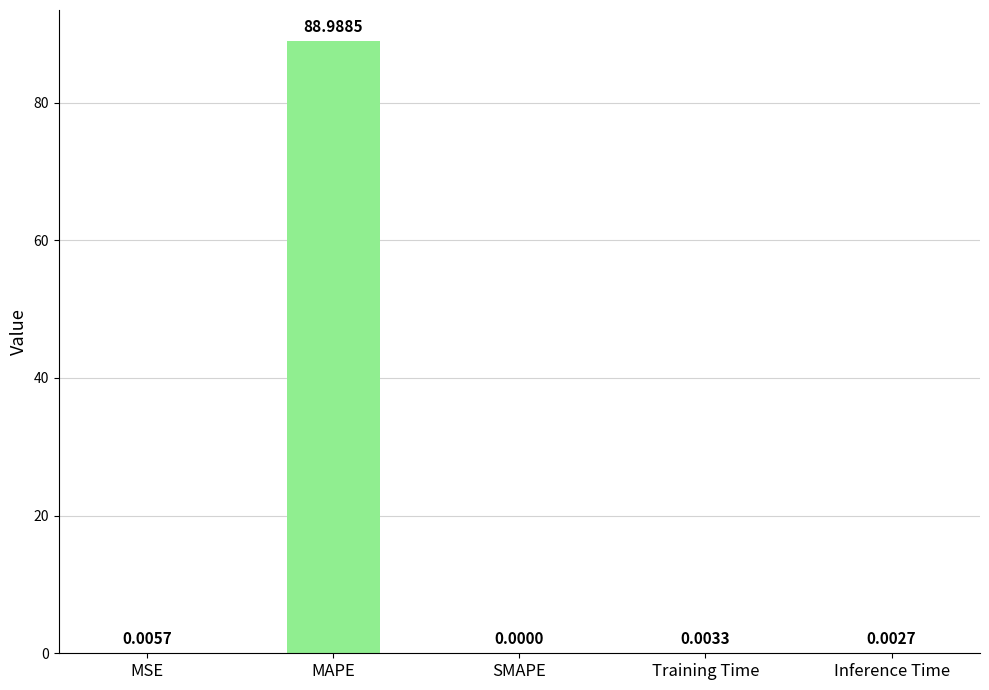

Count the number of data series in this chart.

1